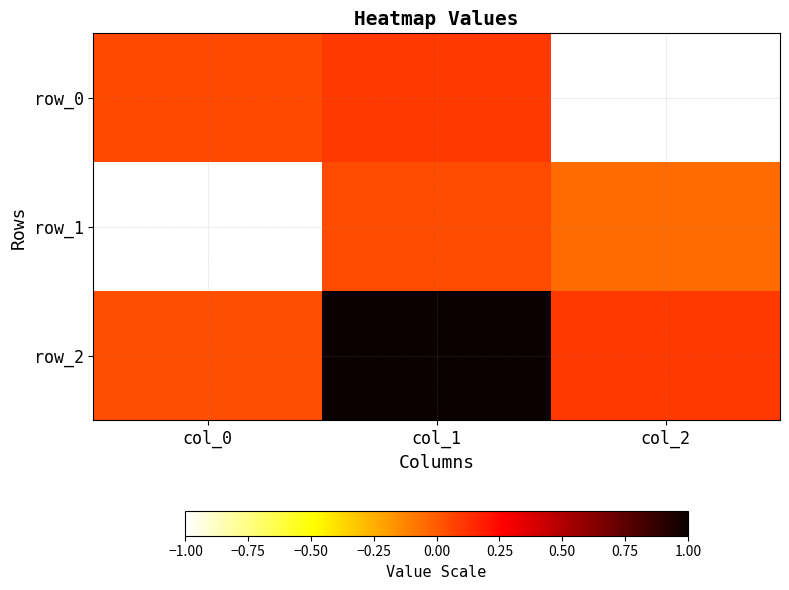

What is the minimum value shown in the chart?

-1.0